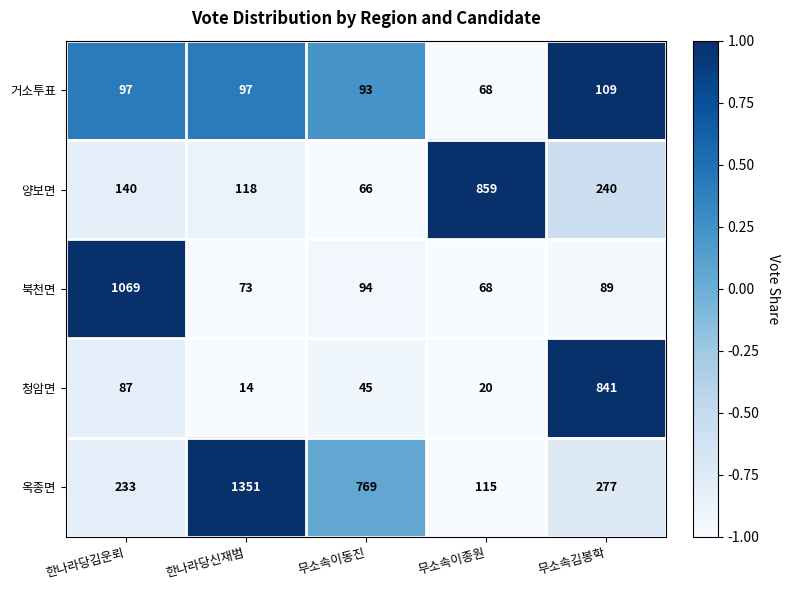

How many data points in 거소투표 are less than 97?

2